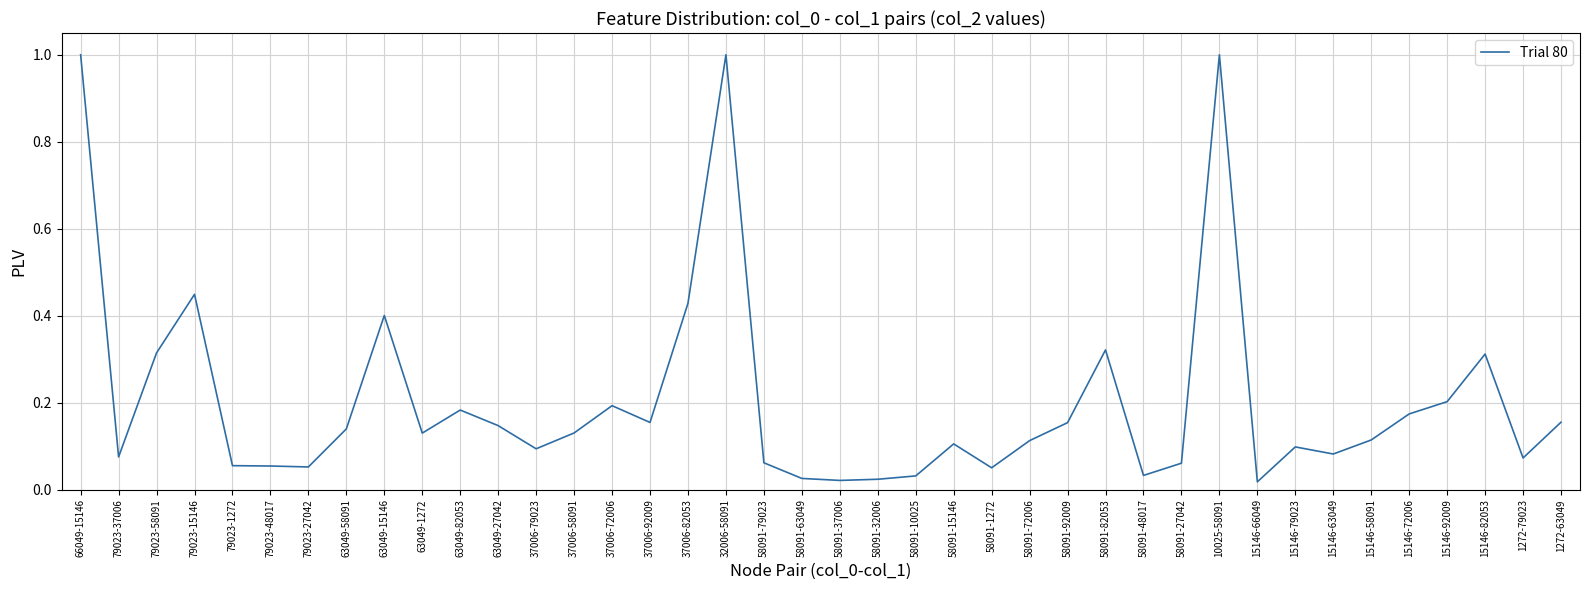

What position from the left is 58091-32006?

22